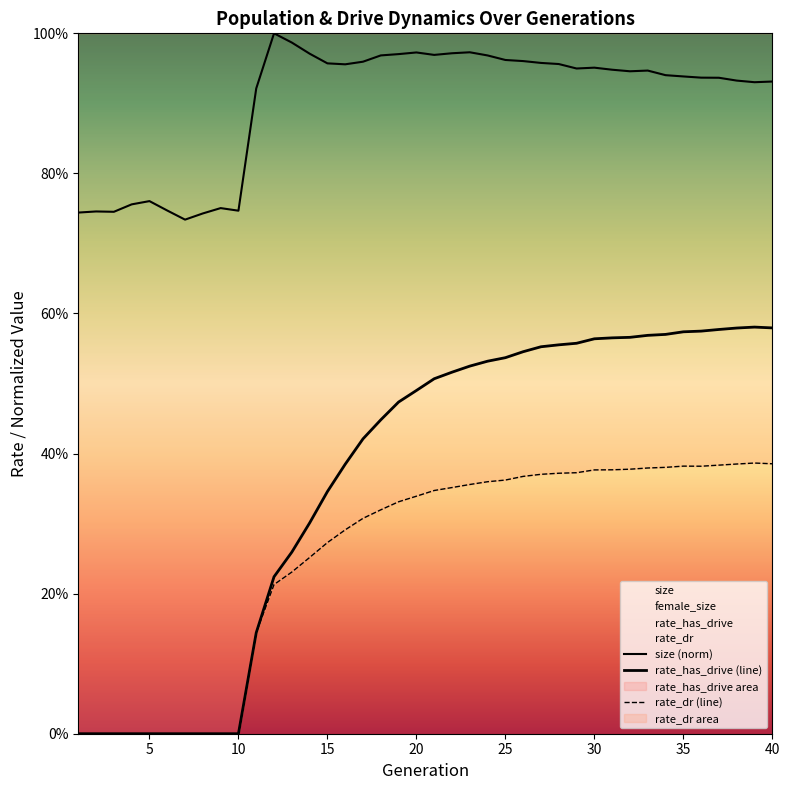

In size, how many points are higher than both neighbors (excluding endpoints)?

8